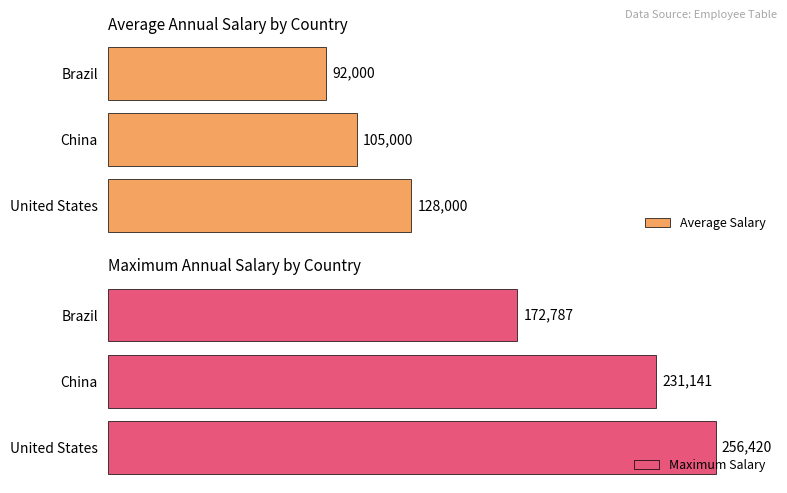

How many distinct data groups are displayed?

2